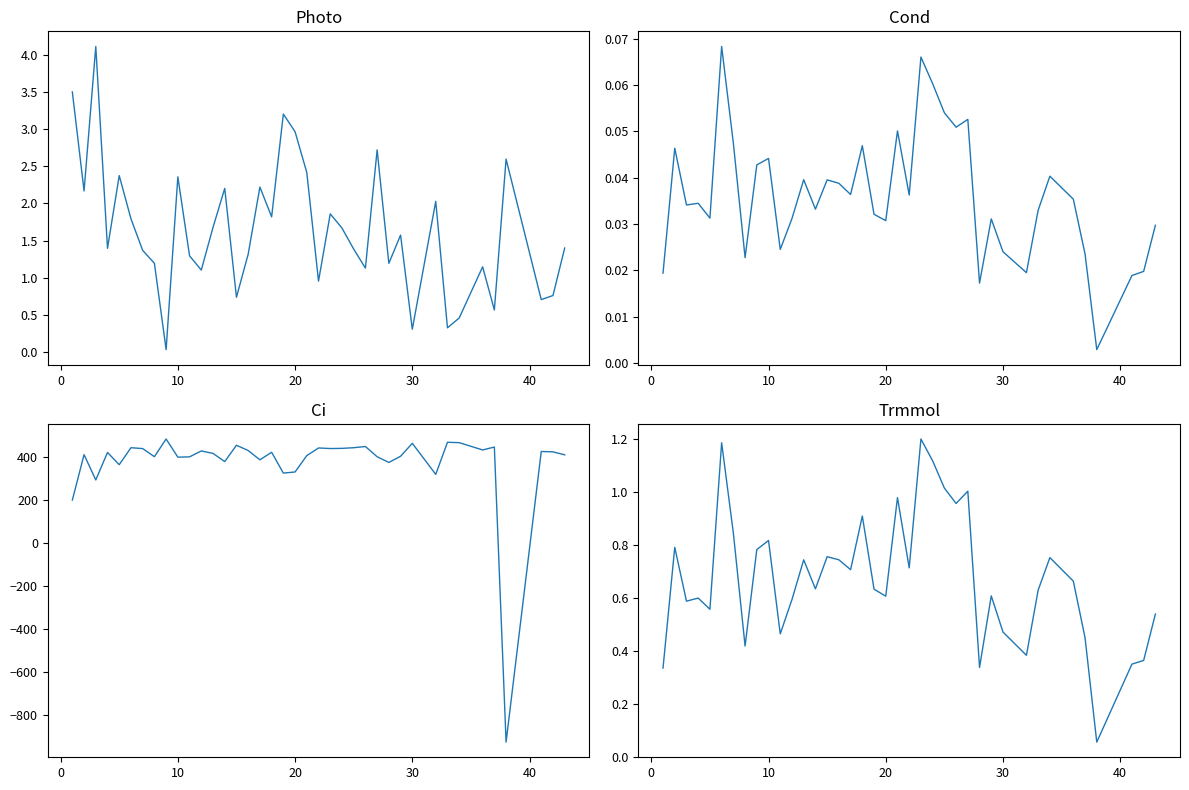

How many lines are shown in the chart?

4